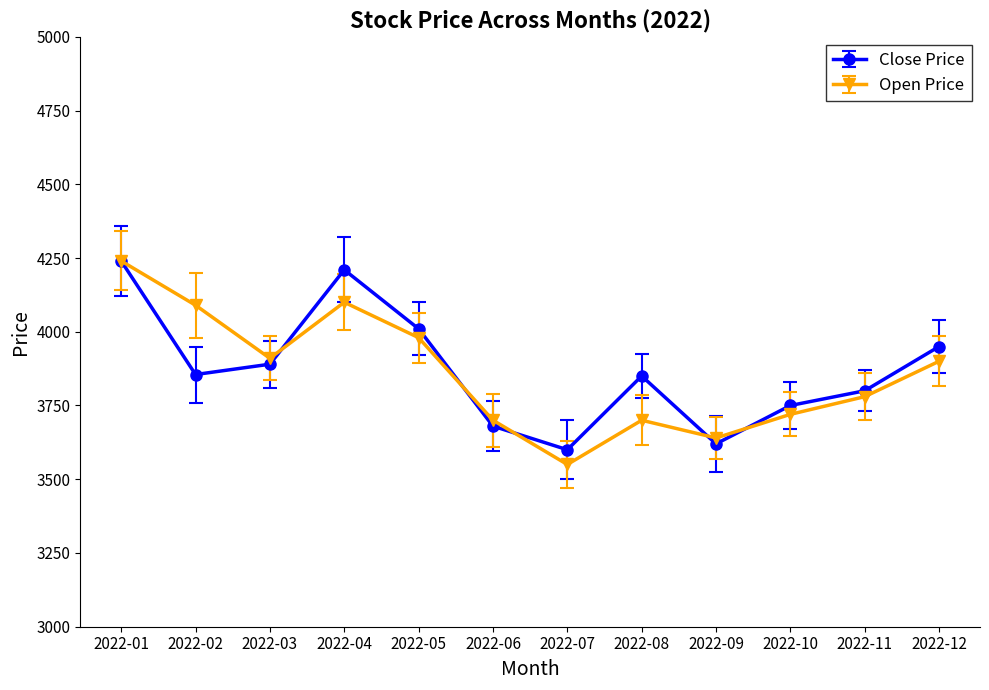

What is the smallest value displayed?

3550